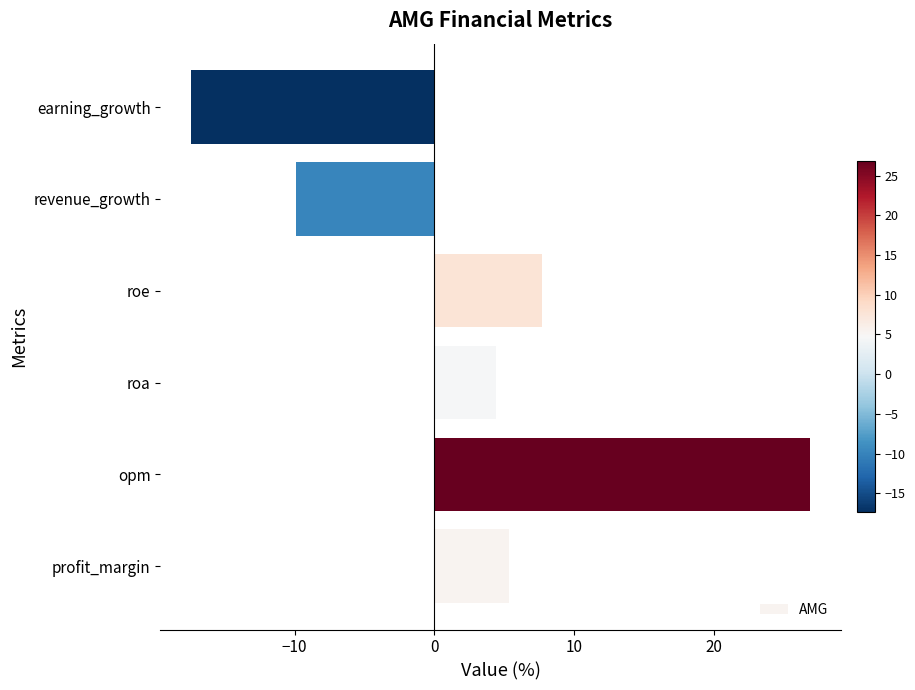

Rank the categories by value from highest to lowest.

opm, roe, profit_margin, roa, revenue_growth, earning_growth